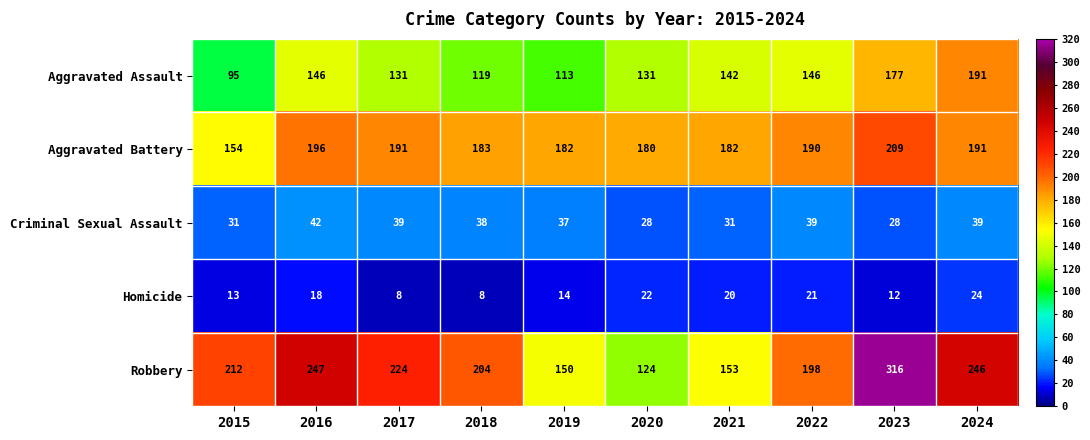

Between 2019 and 2023, which series saw the biggest shift?

Robbery